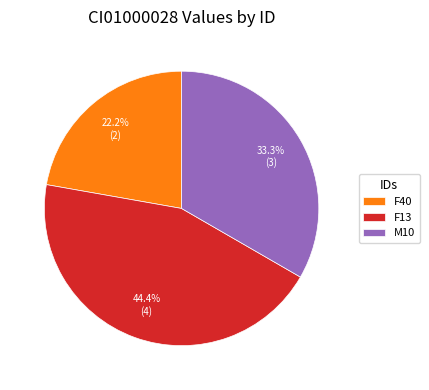

To the nearest percent, what portion does M10 represent?

33%